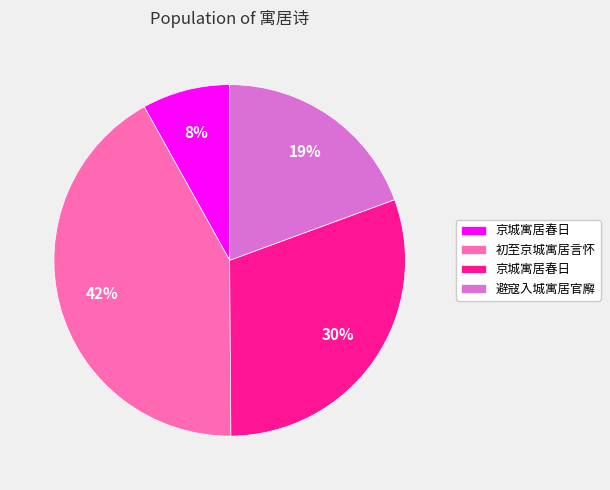

To the nearest percent, what is the average slice percentage?

25%